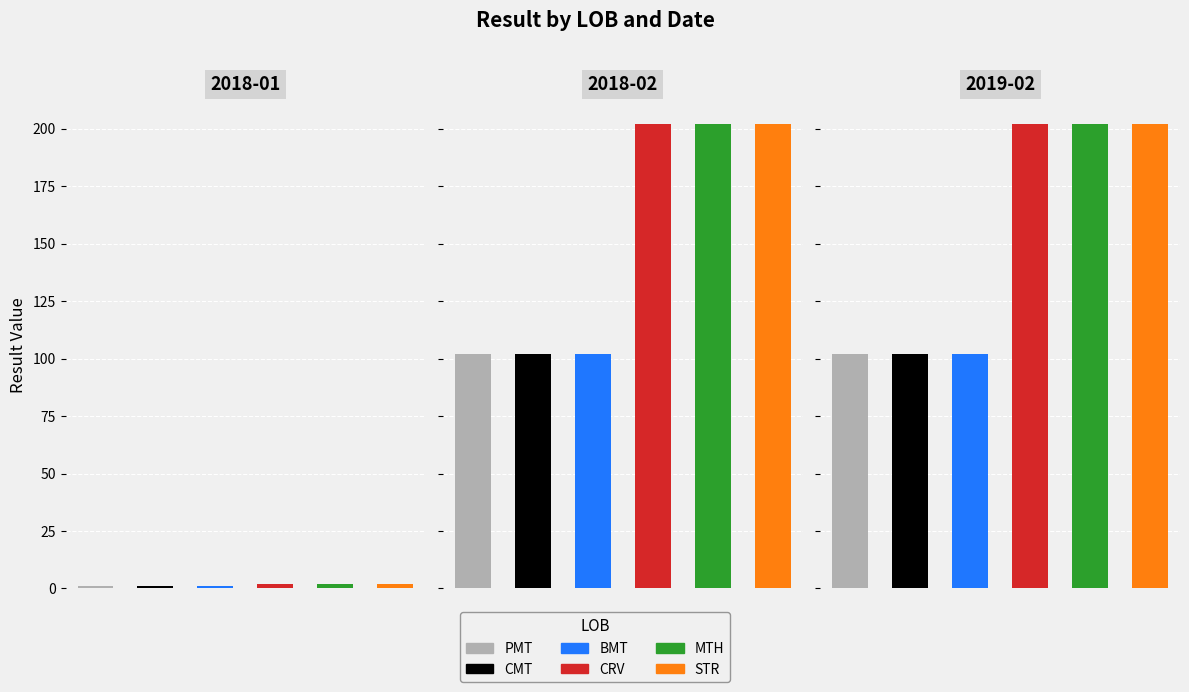

How many groups of bars are there?

6